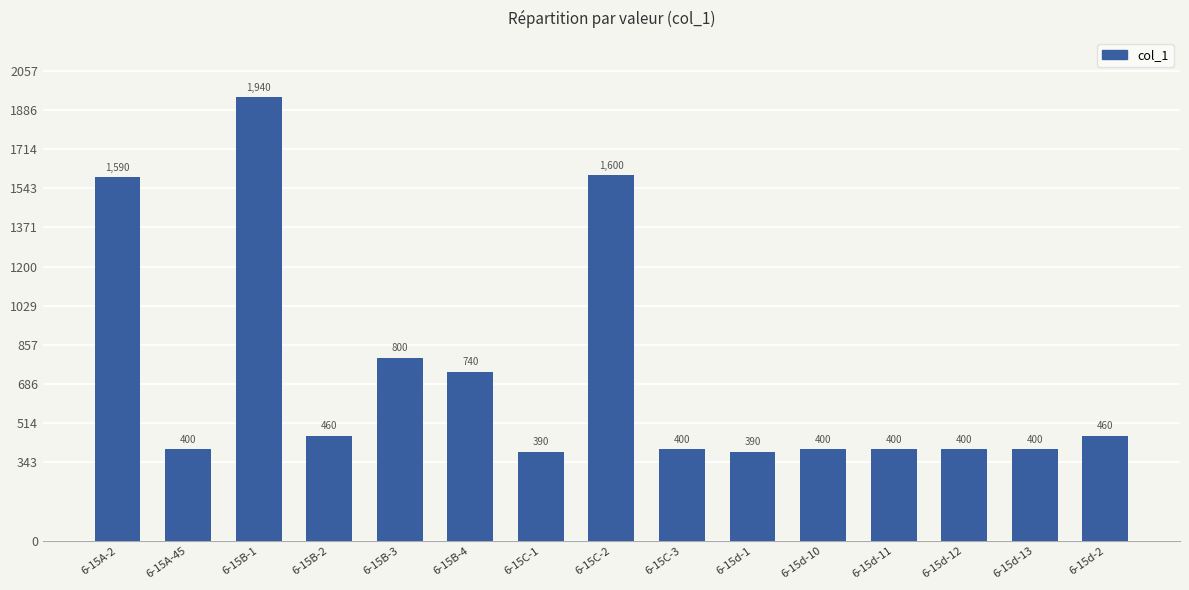

Where is the data nearest to the value 1164?

6-15B-3